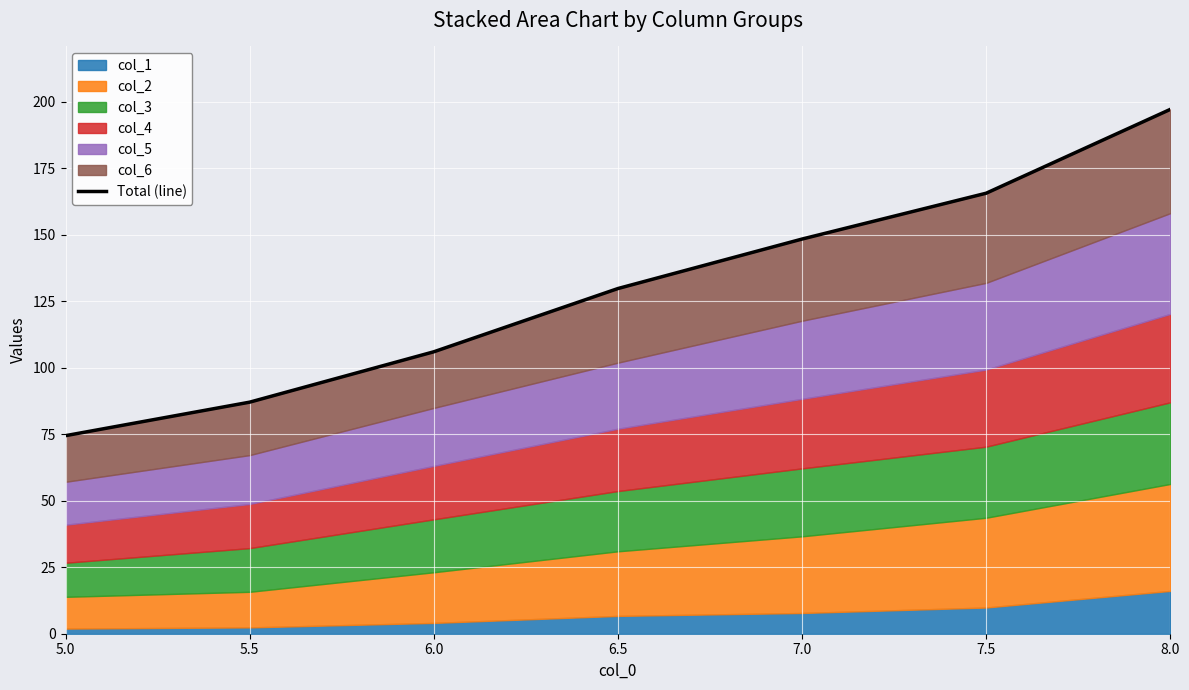

The chart shows a value of 175.2 at 6.5. True or false?

False